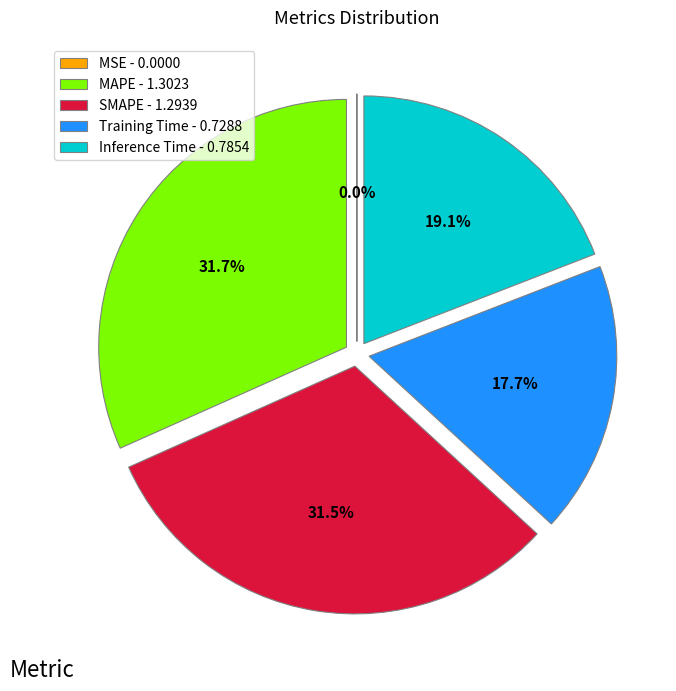

Between Training Time - 0.7288 and Inference Time - 0.7854, which is larger?

Inference Time - 0.7854